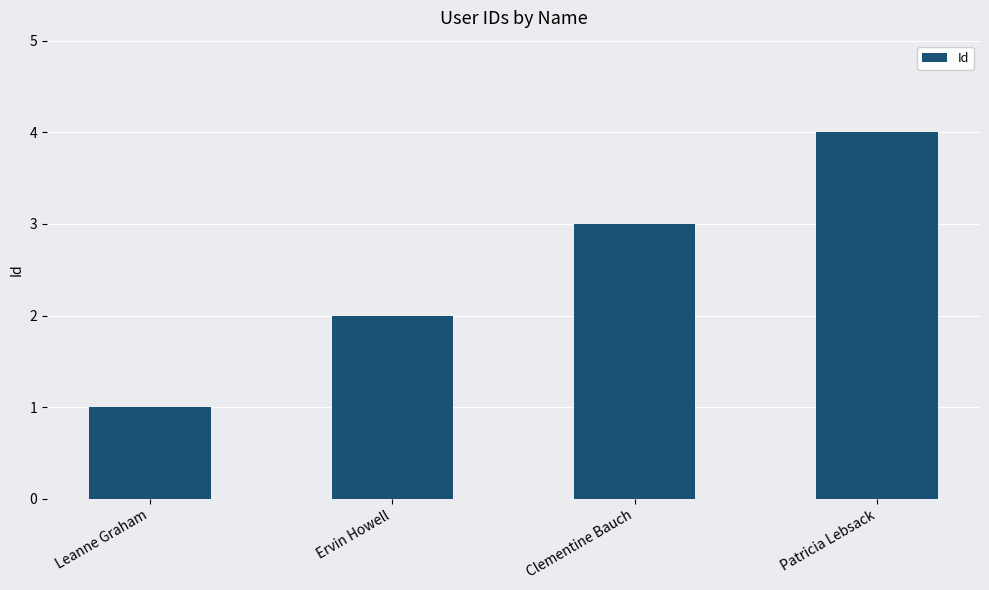

Count the number of data series in this chart.

1